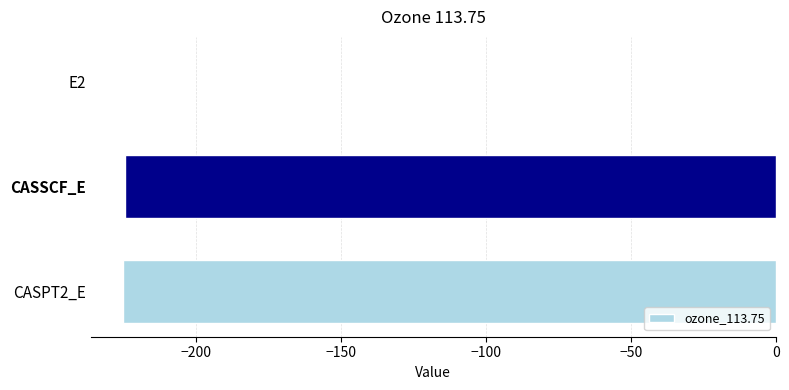

At which category does the chart reach its peak across all series?

E2